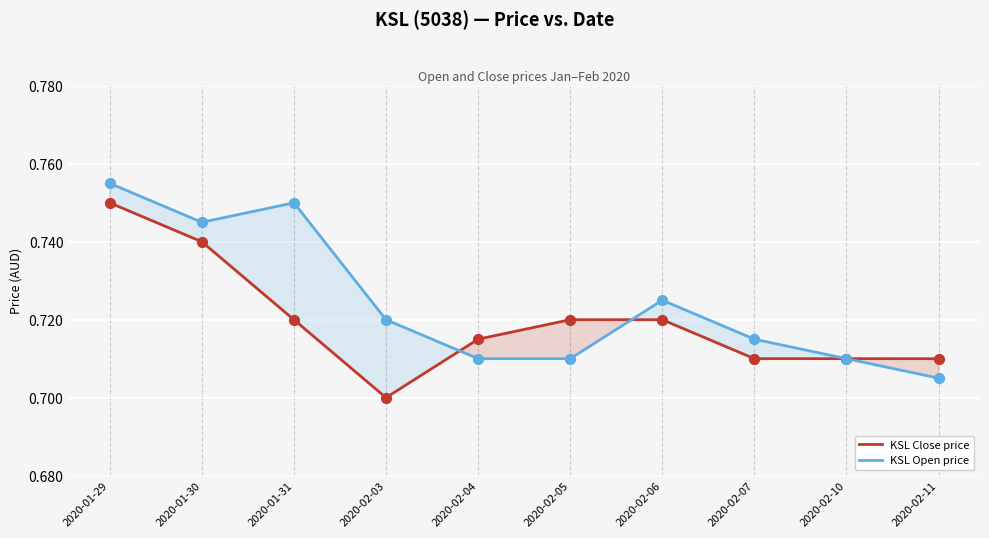

Is the value of KSL Open price at 2020-01-31 greater than the value of KSL Close price at 2020-02-05?

Yes